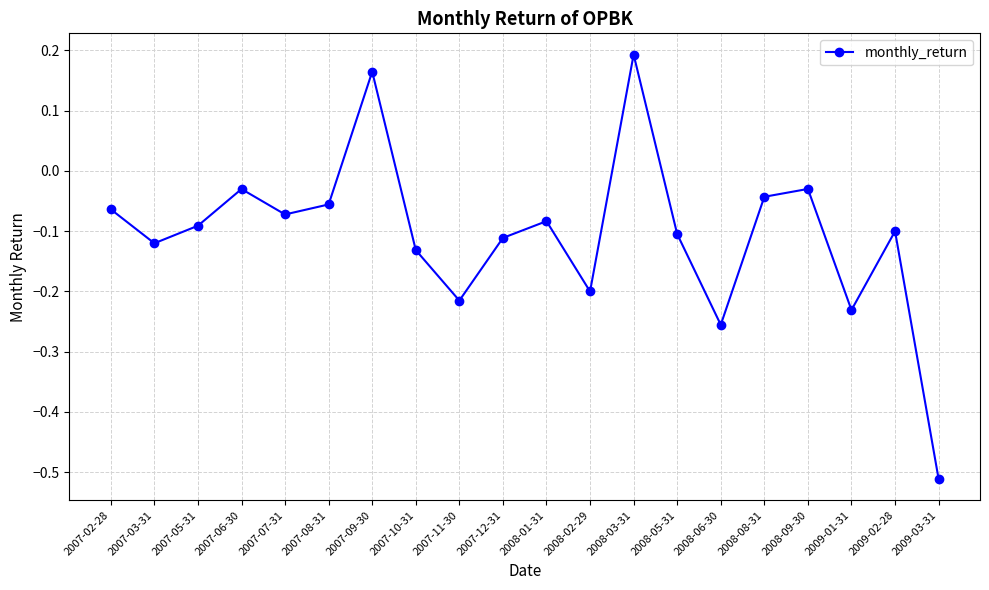

Which category has the lowest value across all series?

2009-03-31